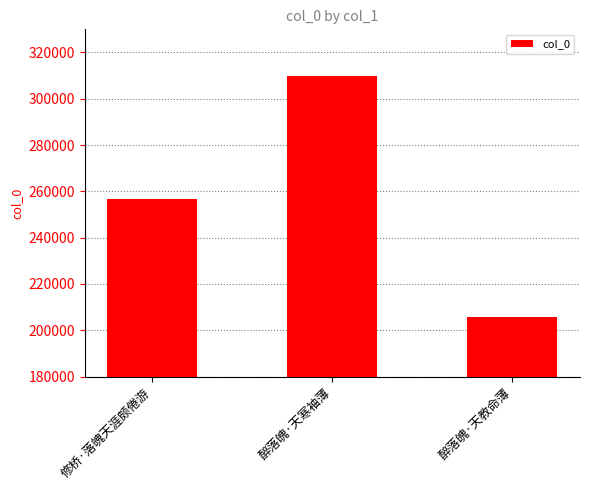

What is the change in value from 醉落魄·天寒袖薄 to 醉落魄·天教命薄?

-103915